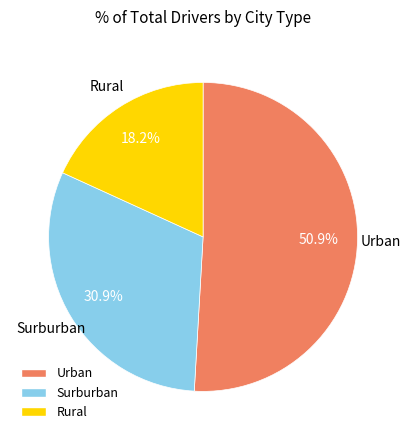

Does any single category account for the majority?

Yes